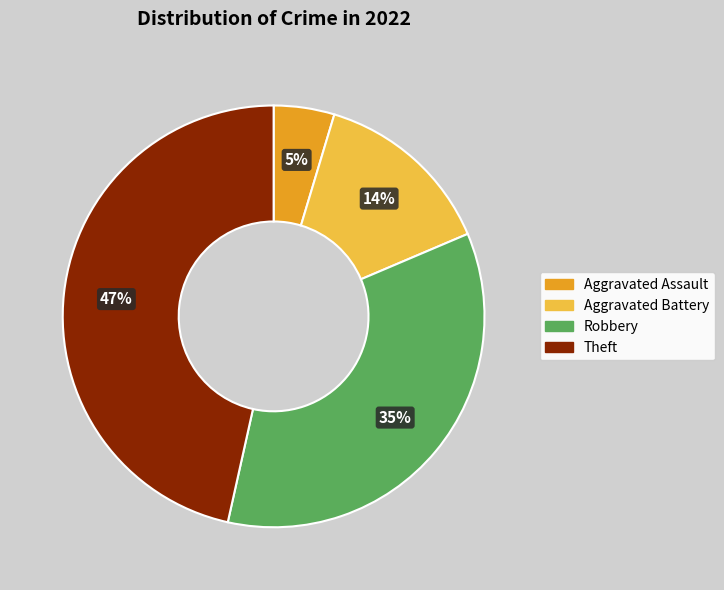

To the nearest percent, what is the difference between the largest and smallest slice percentages?

42%